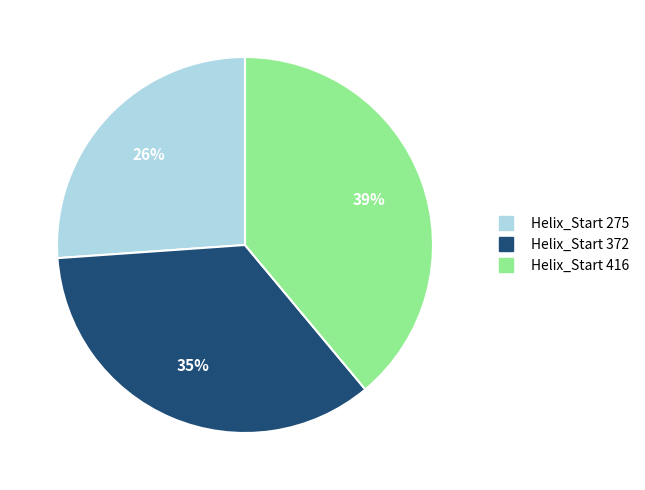

To the nearest percent, what is the average slice percentage?

33%